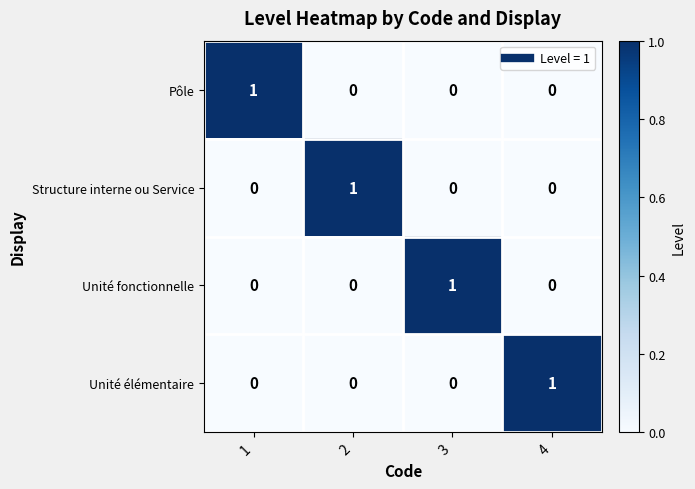

How many series are shown in this chart?

4